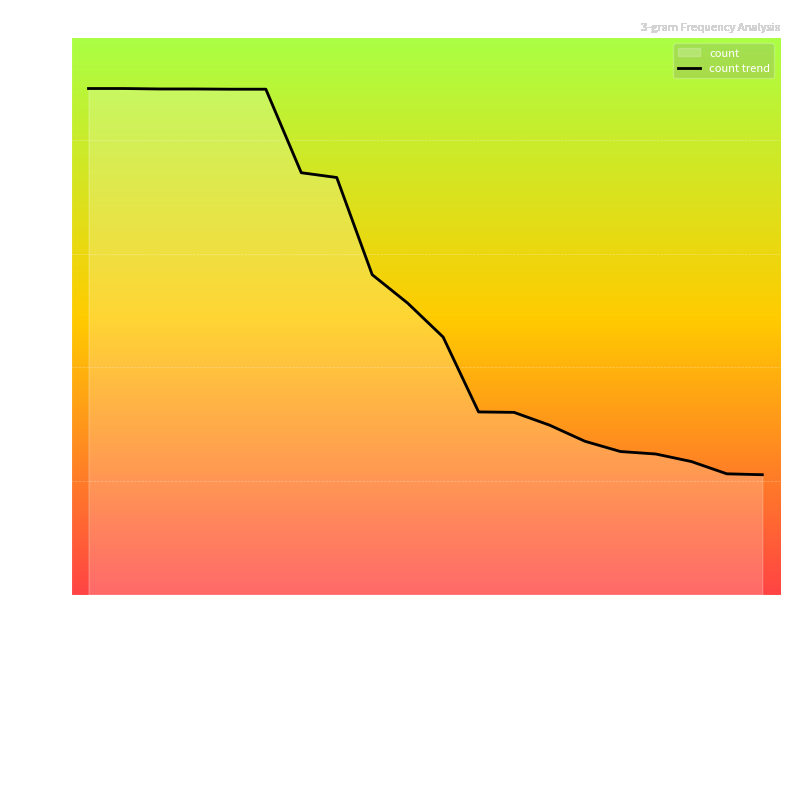

What is the difference between the values at may earn affiliate and recommended link article?

370